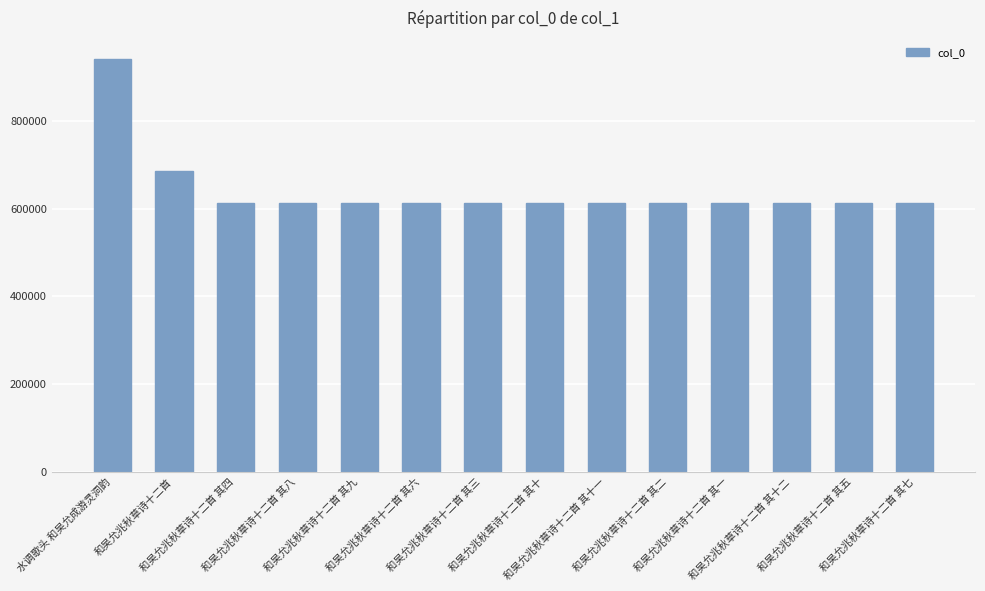

Where does the data first go above 611730?

水调歌头 和吴允成游灵洞韵